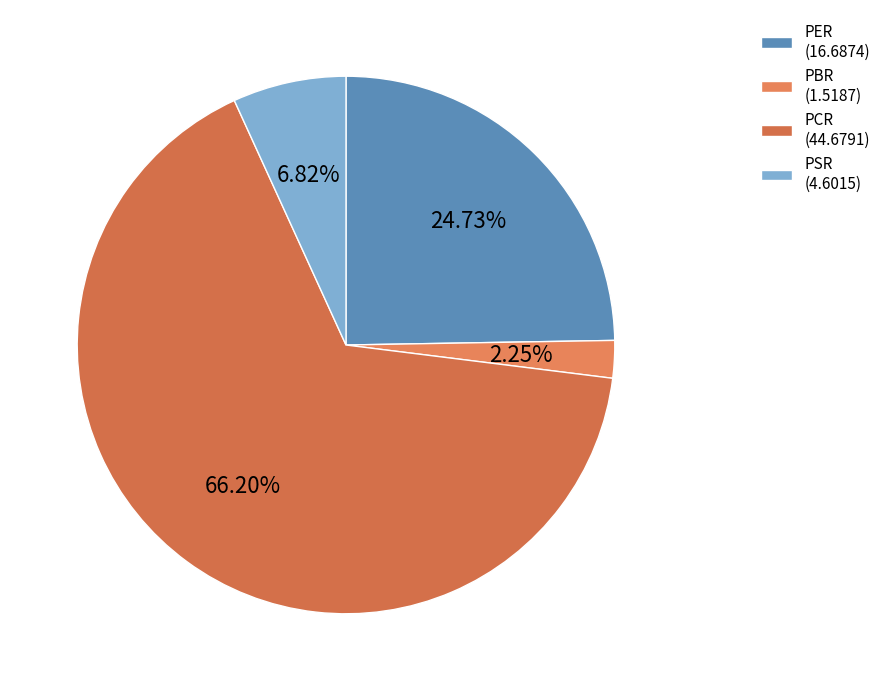

The PCR slice represents 66% of the pie. True or false?

True